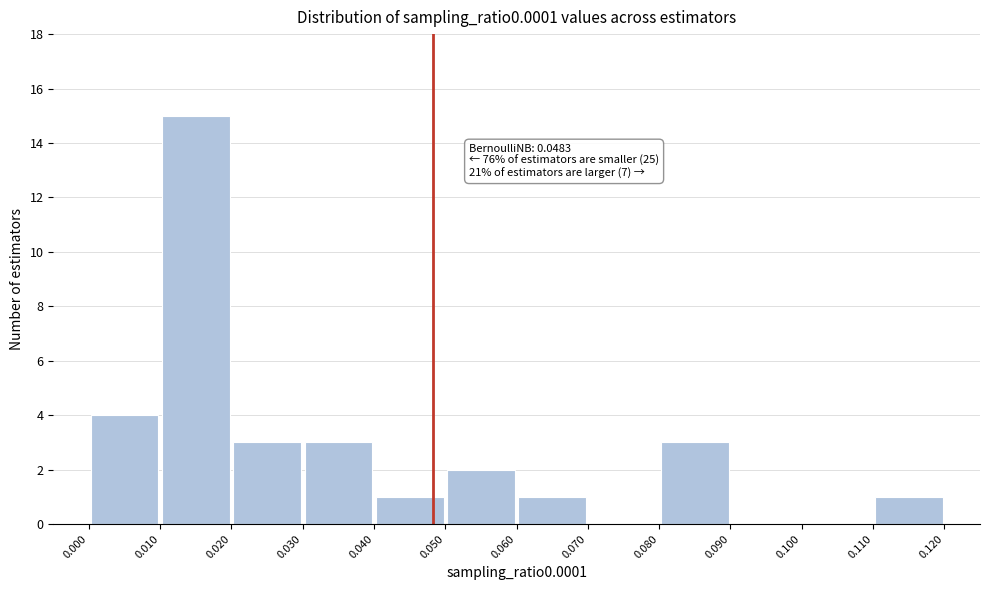

Over which range of the x-axis is the bar tallest?

0.010 to 0.020